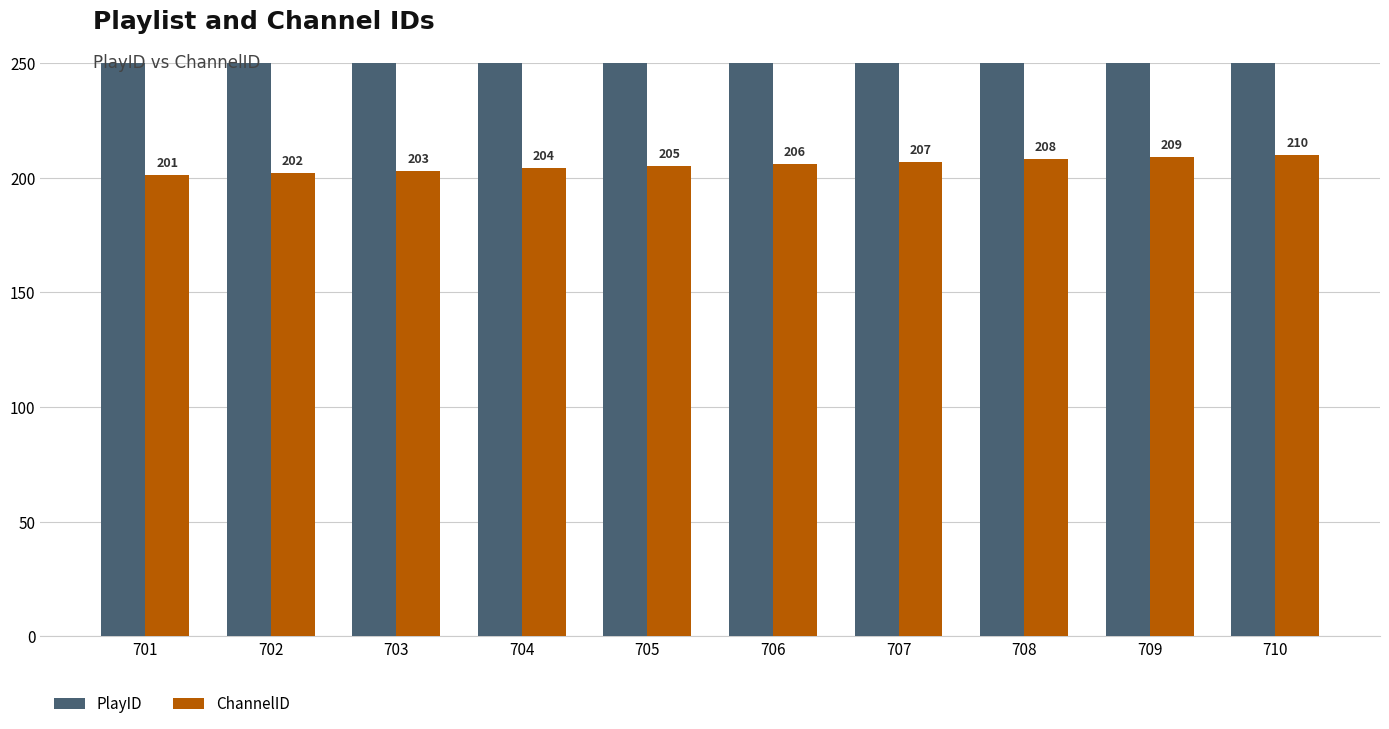

What is the difference between the maximum and minimum values in the ChannelID series?

9